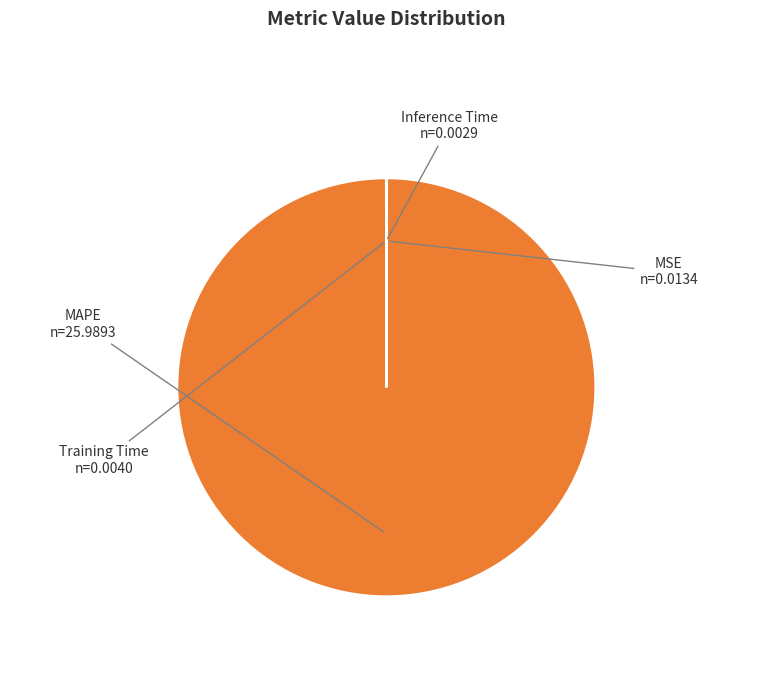

Is there a majority slice in this chart?

Yes